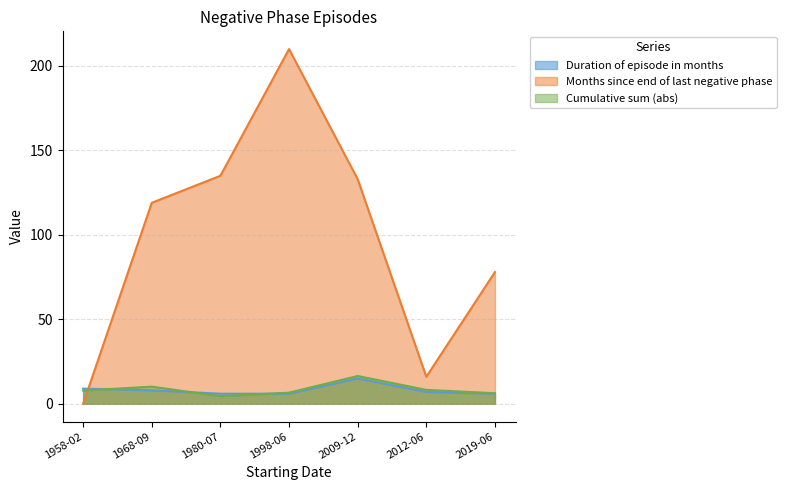

Reading left to right, transcribe all the data shown in this chart.

Duration of episode in months: 9.0	8.0	6.0	6.0	15.0	7.0	6.0
Months since end of last negative phase: 0.0	119.0	135.0	210.0	133.0	16.0	78.0
Cumulative sum (abs): 7.9	10.2	4.5	6.6	16.5	8.3	6.3